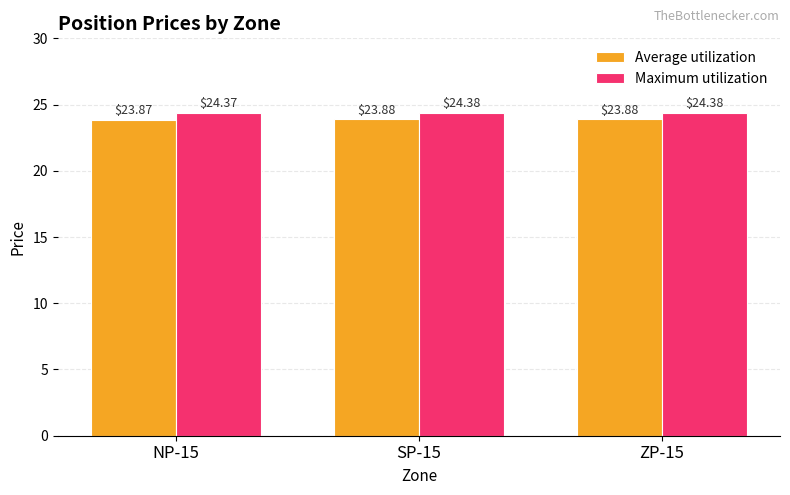

How many Average utilization values are between 23 and 24?

3